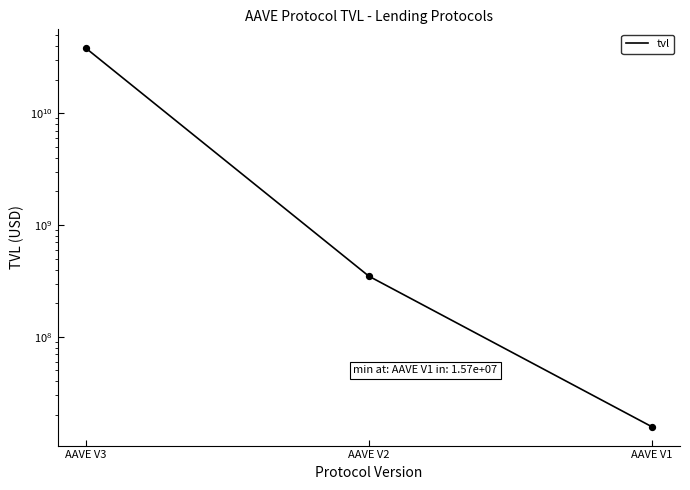

Between AAVE V3 and AAVE V2, which is larger?

AAVE V3